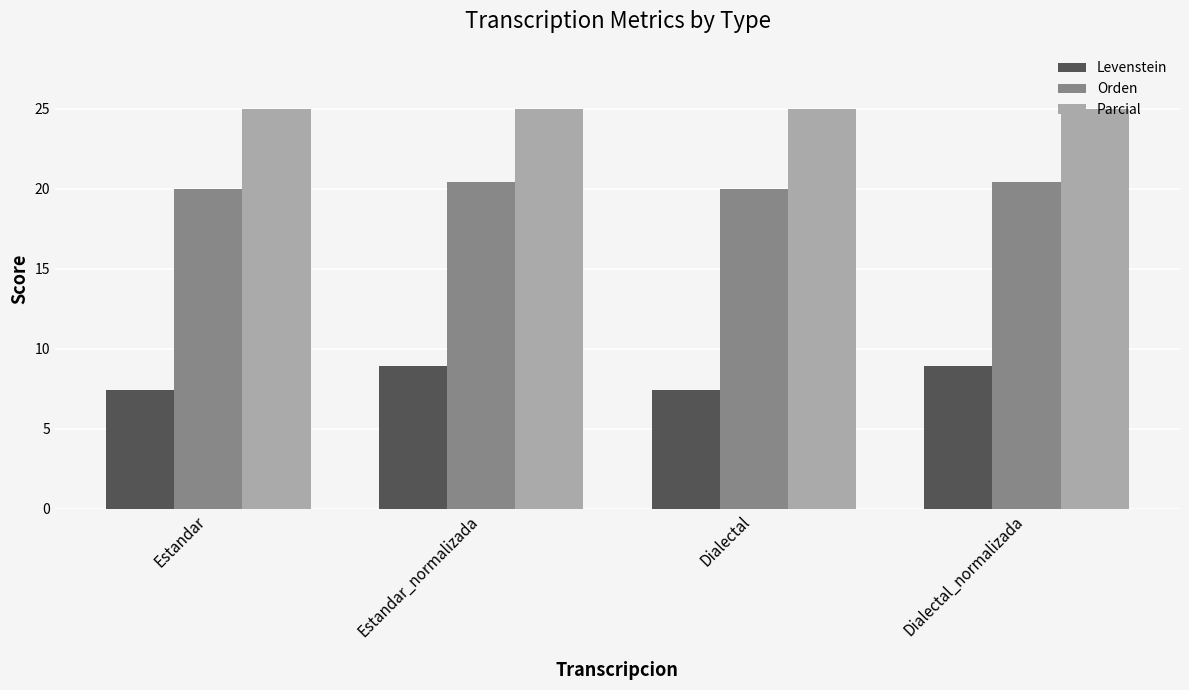

What value does the Levenstein series have at Dialectal?

7.4